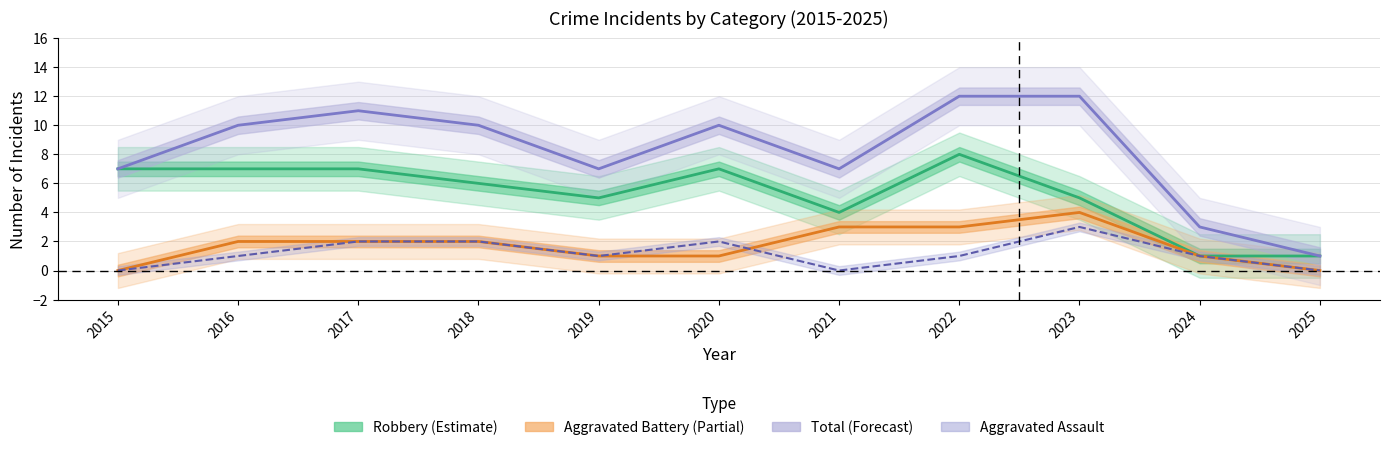

The Aggravated Battery series shows 0 at 2019. True or false?

False